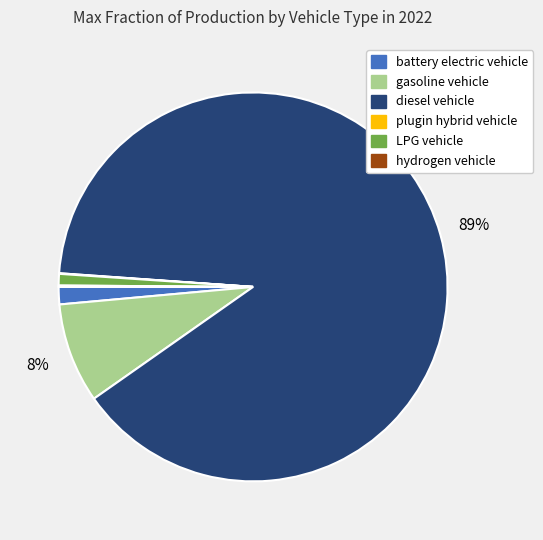

To the nearest percent, what is the average slice percentage?

17%